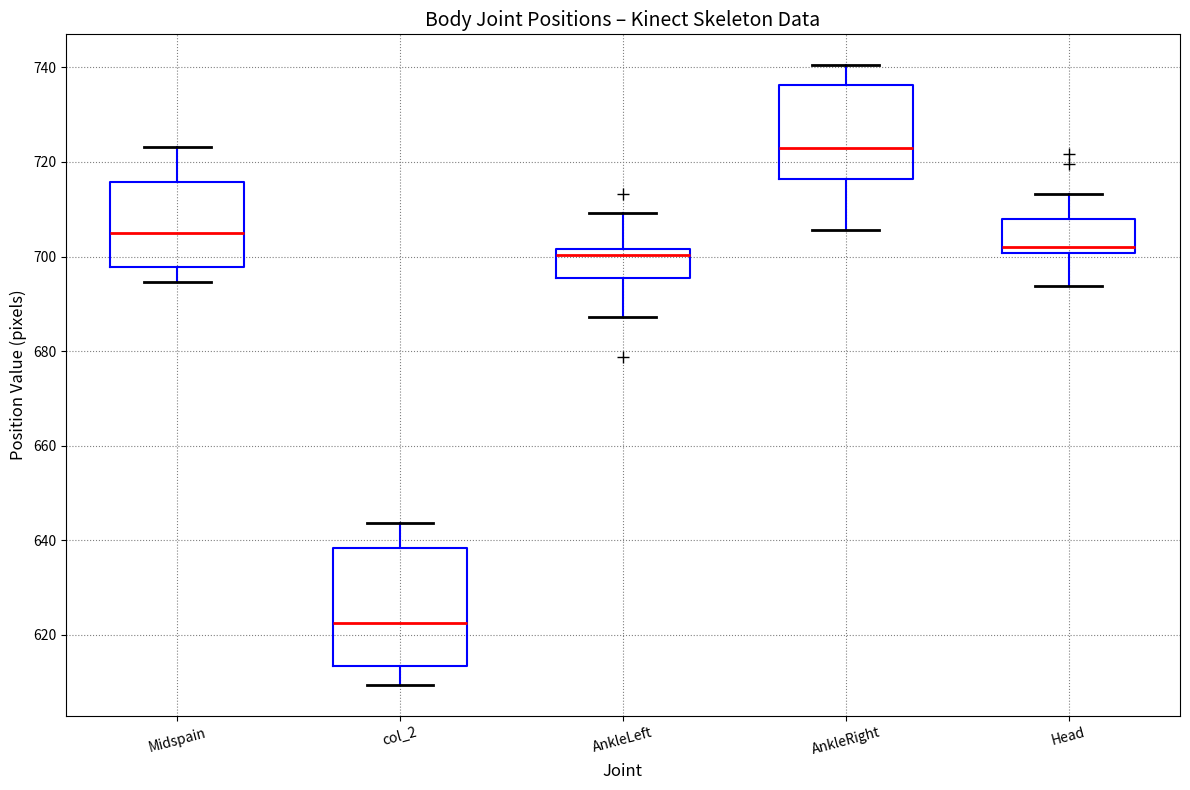

Where does the median line of the box for Midspain sit on the y-axis? The values are not printed on the chart, so give them approximately, as read against the axis.

706